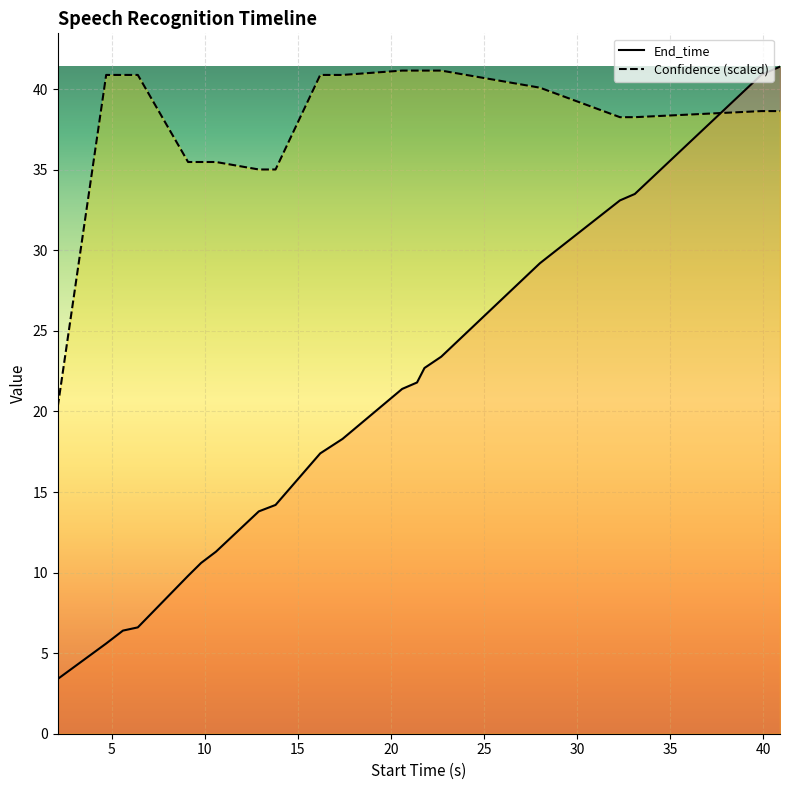

The value of End_time at 13.8 is 14.2. True or false?

True